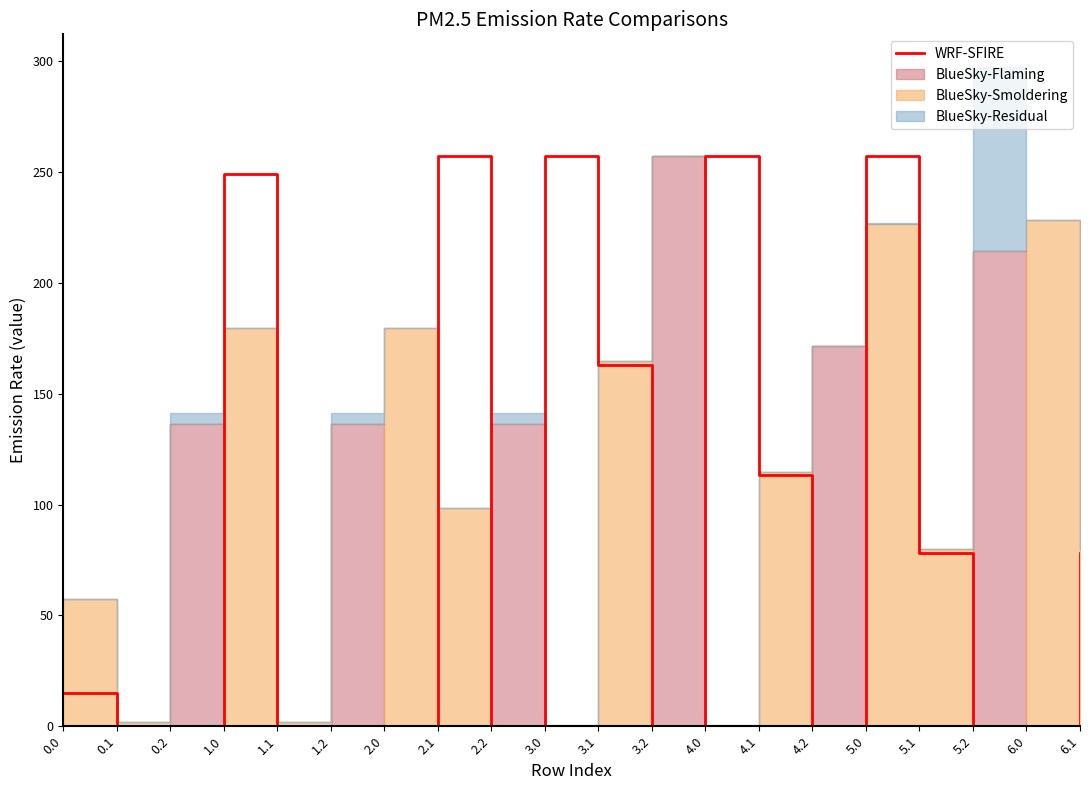

Does the chart have visible grid lines?

No